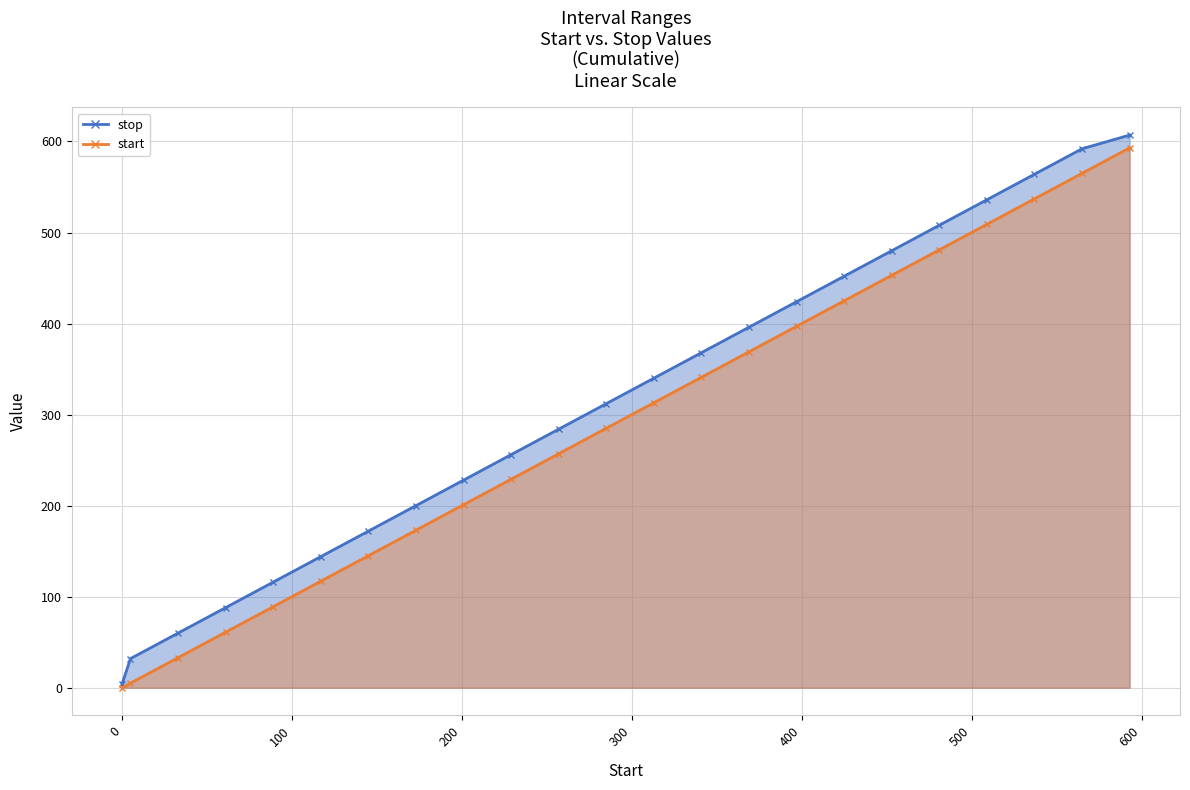

True or false: stop and start cross at least once.

False